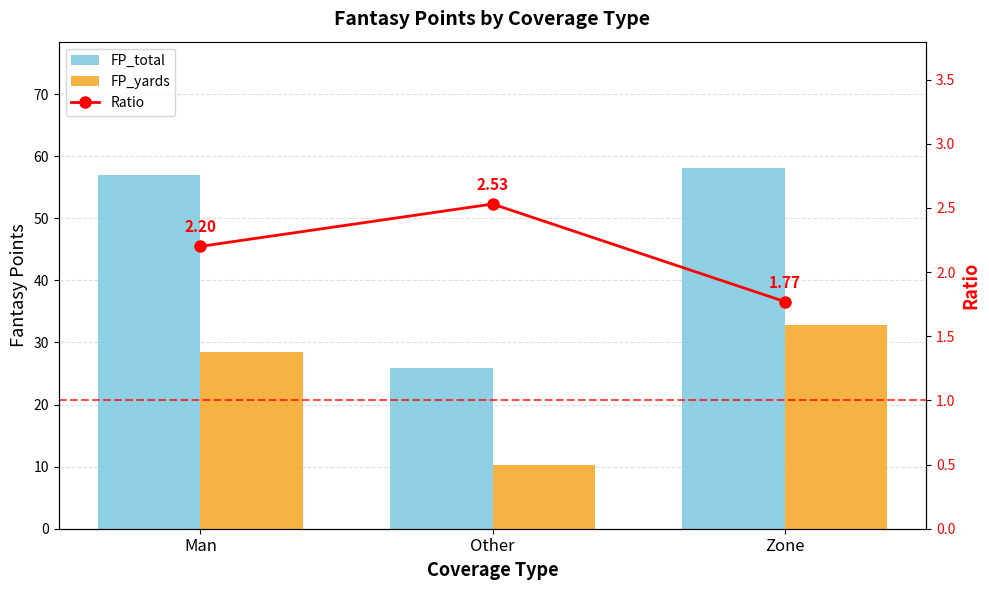

What is the average value of the FP_yards series?

23.8